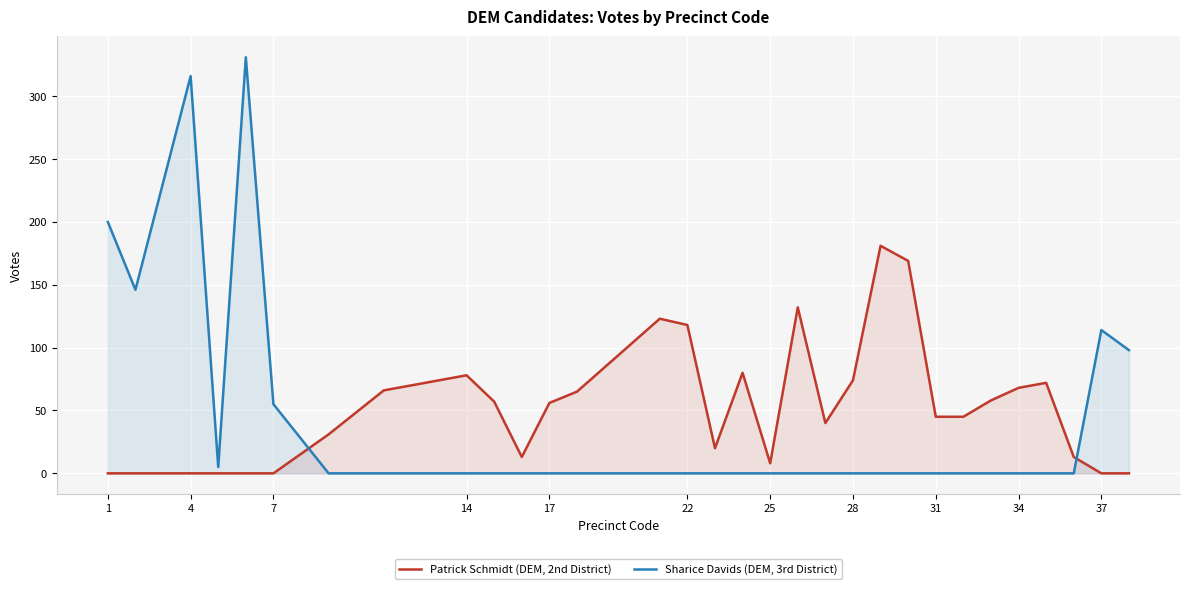

List the series in order of their peak value, lowest first.

Patrick Schmidt (DEM, 2nd District), Sharice Davids (DEM, 3rd District)